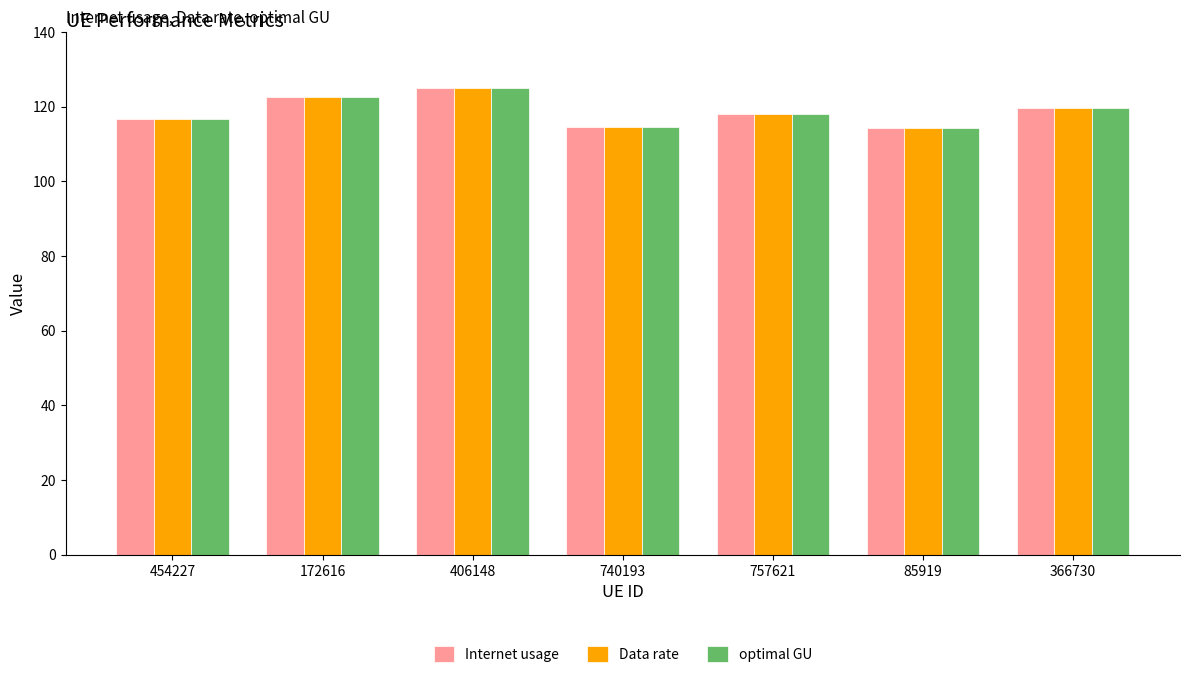

Does the chart contain stacked bars?

No